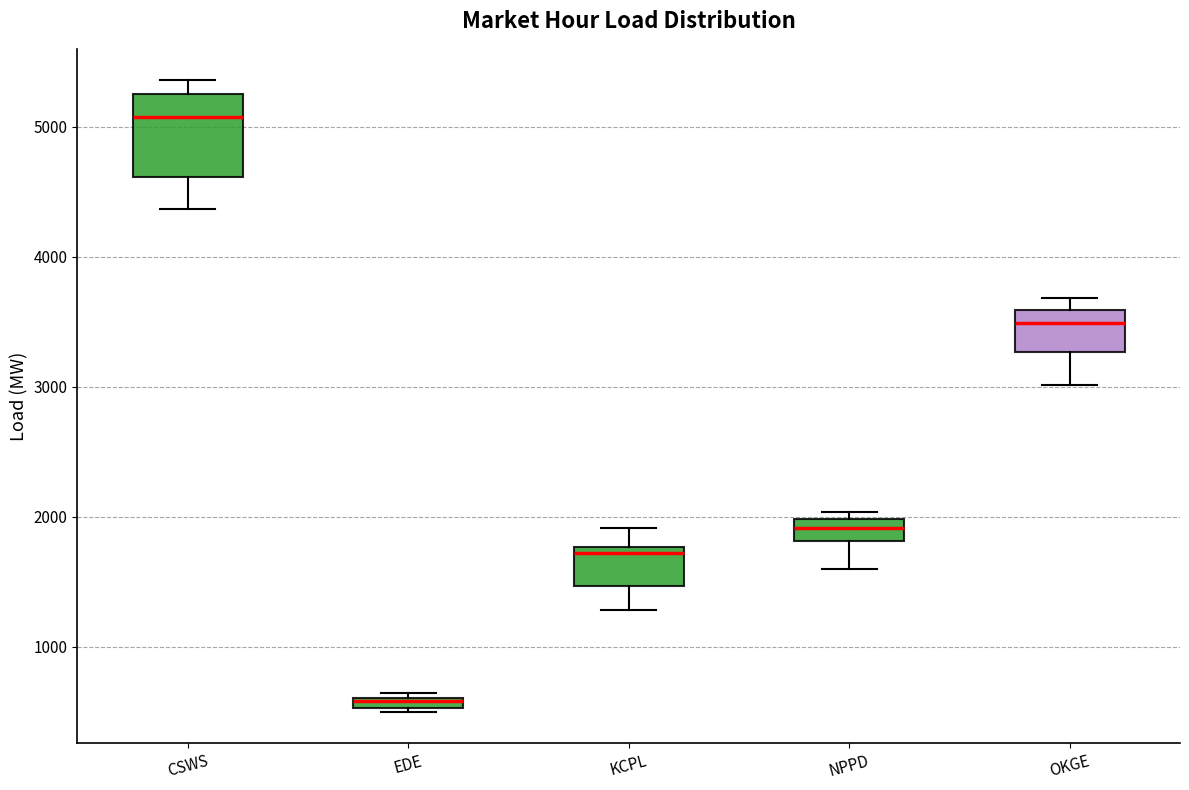

Which box is the tallest, from its lower edge to its upper edge?

CSWS